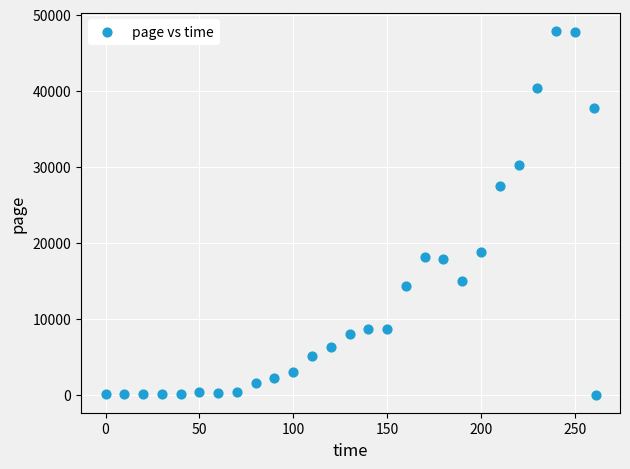

What Y value in the scatter plot is closest to 23943?

27487.3